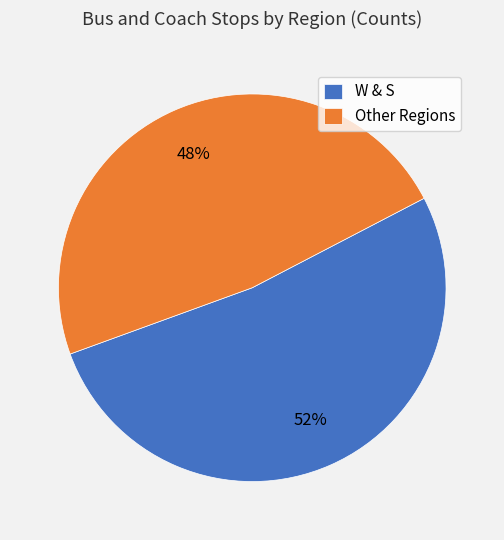

Do W & S and Other Regions together represent more than half of the pie?

Yes